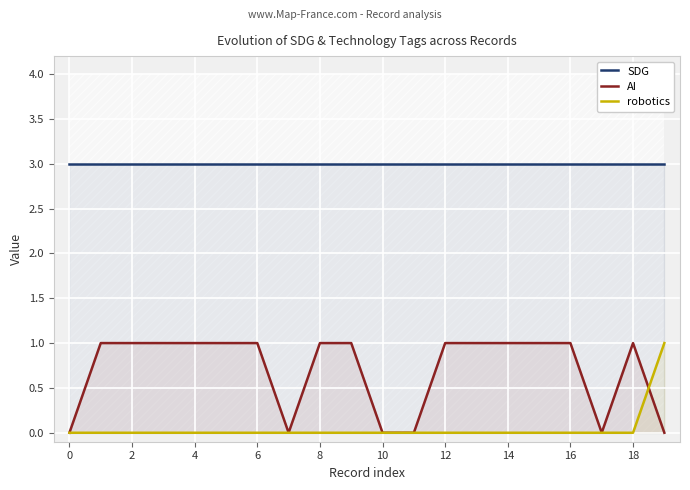

At how many categories does at least one series exceed 2?

20